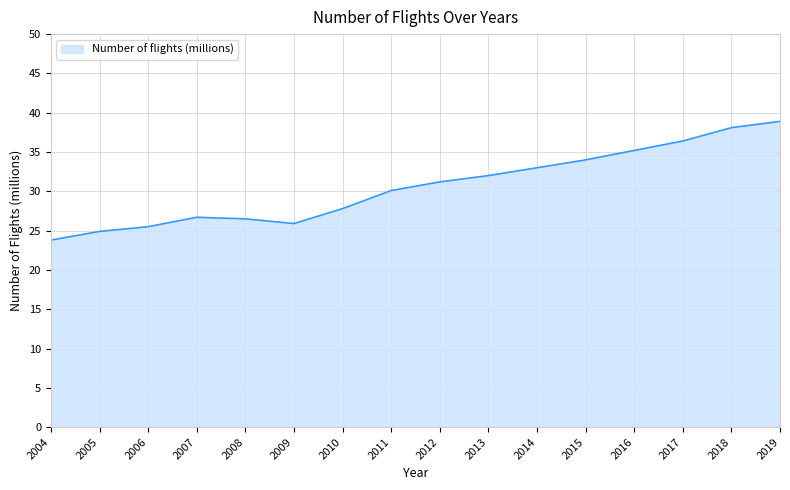

What is the change in value from 2009 to 2011?

+4.2